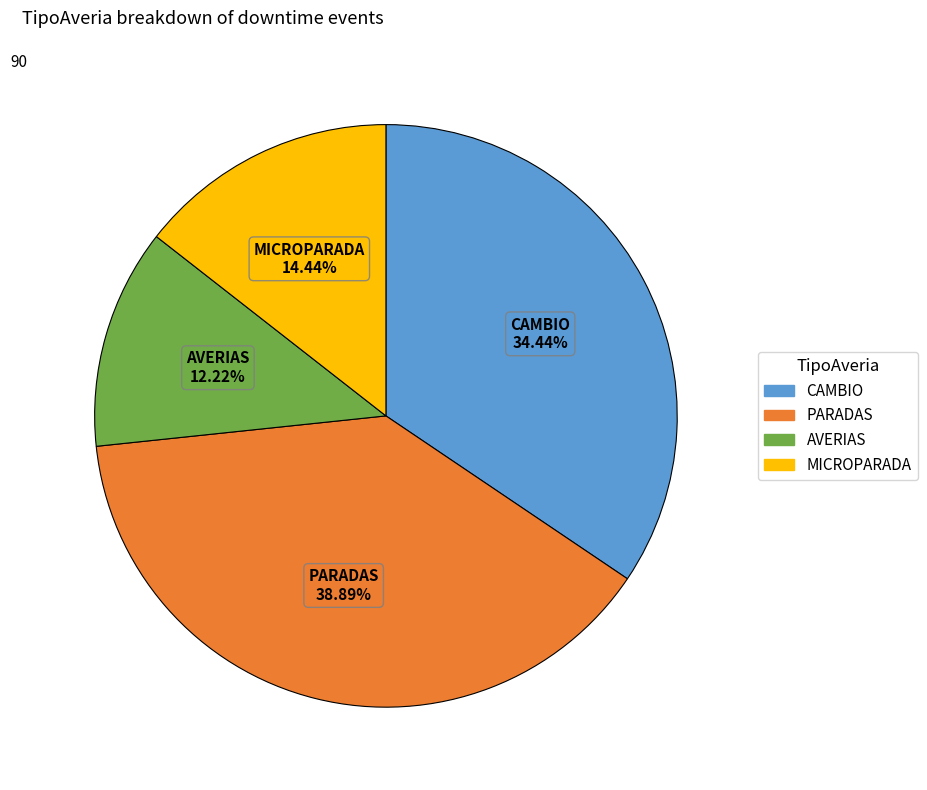

Is CAMBIO the majority of the pie?

No